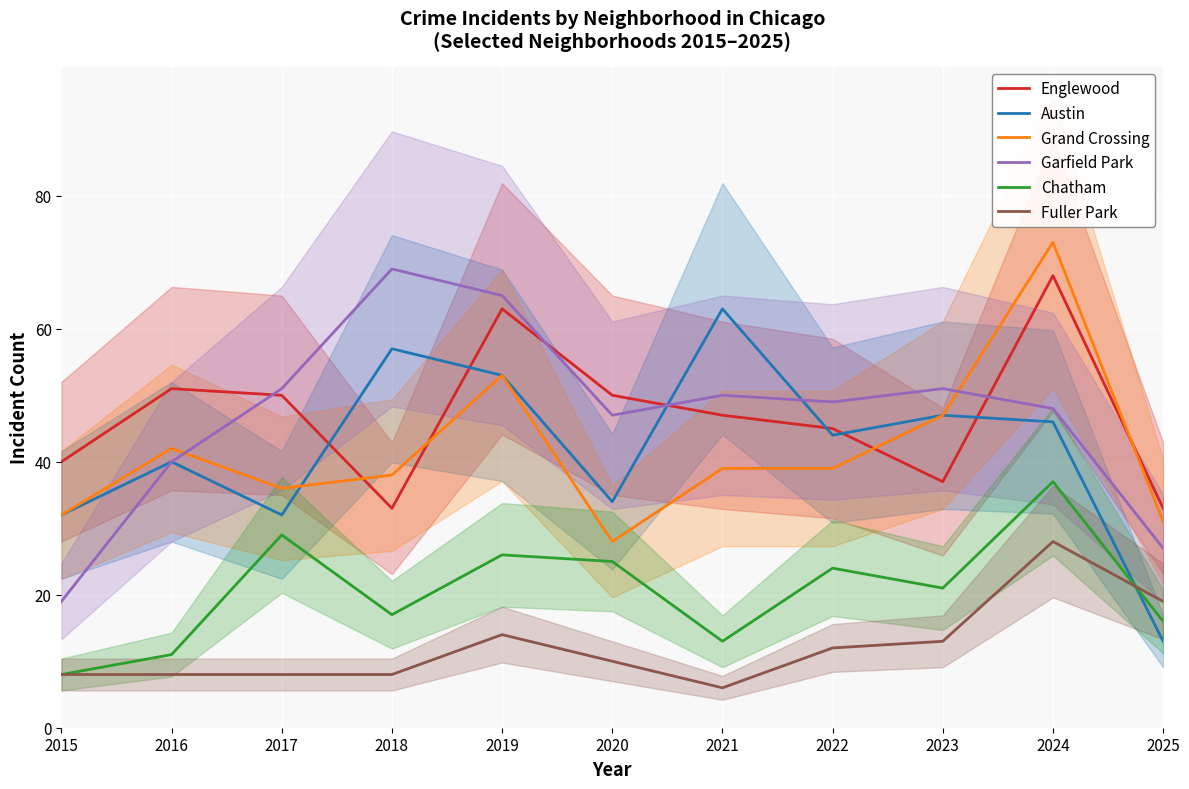

Which series changed the most between 2018 and 2025?

Austin